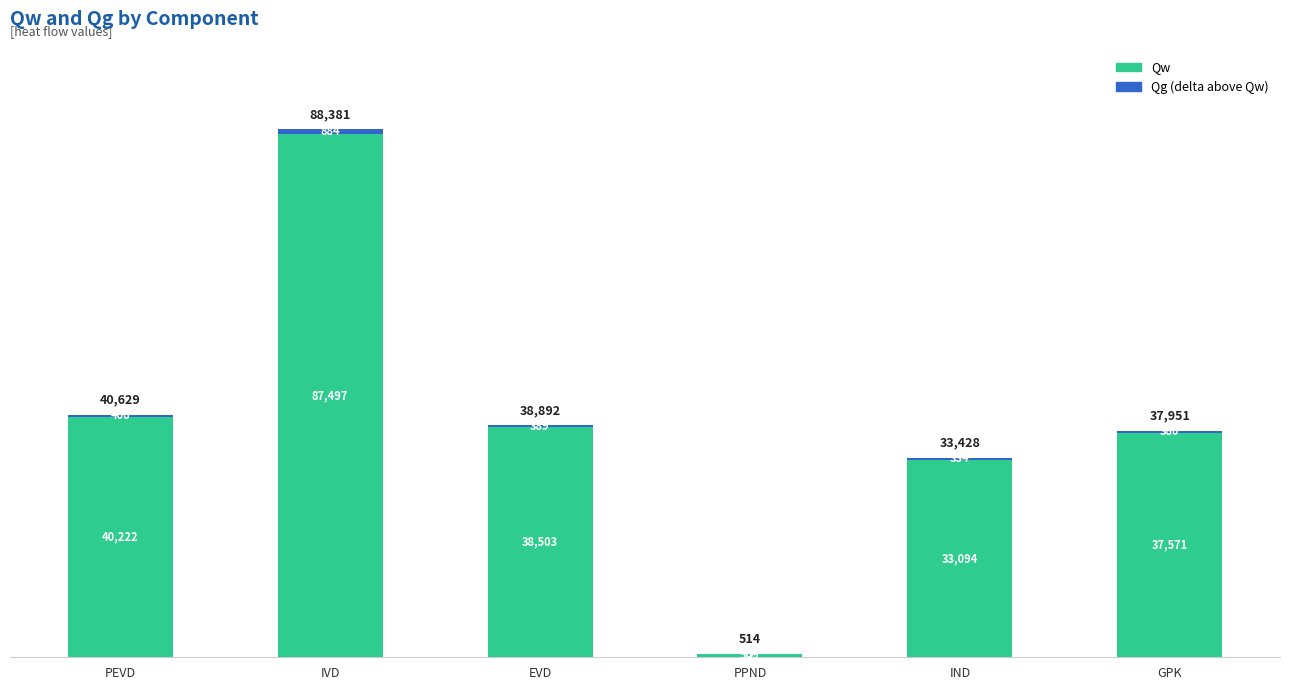

At which category is the sum across all series the highest?

IVD